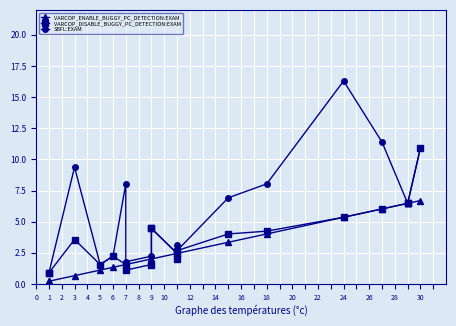

What is the greatest value displayed?

16.3